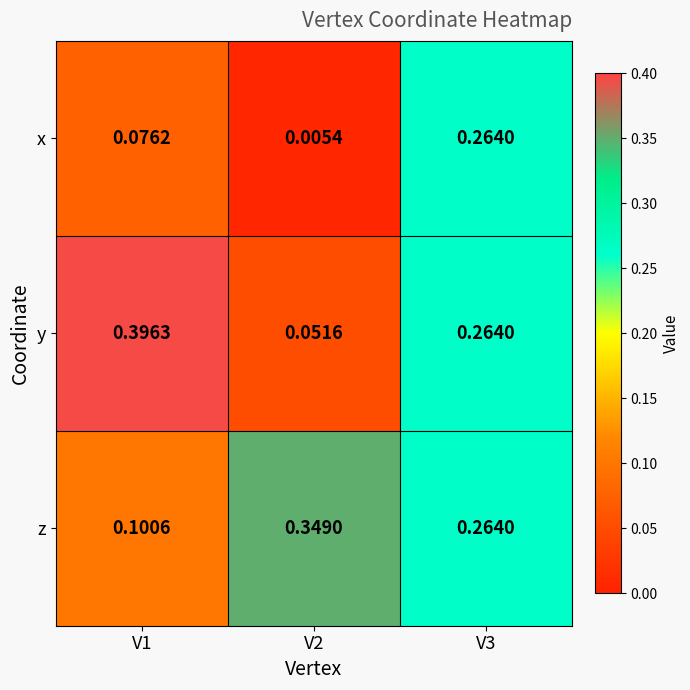

Which series has the widest spread of values?

y